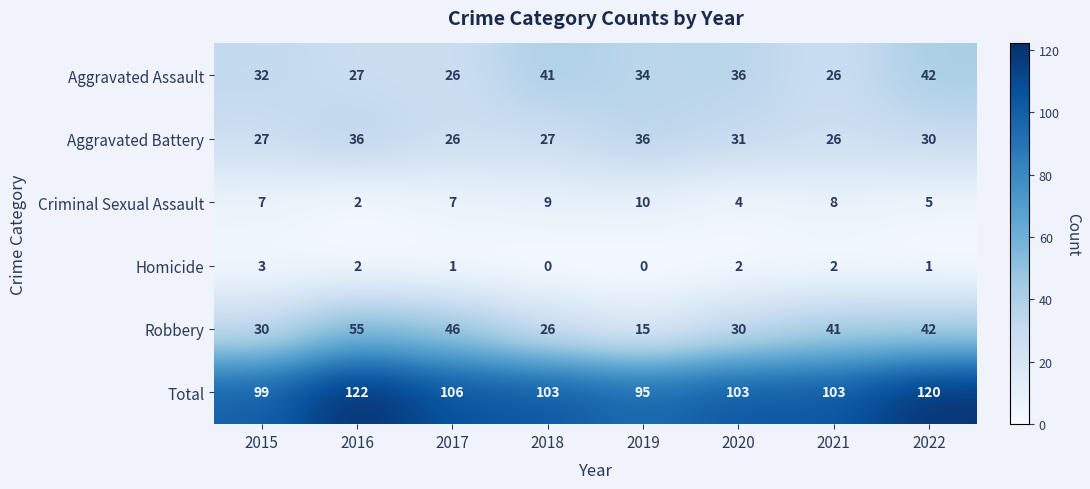

What is the difference between the maximum and second lowest values in the Homicide series?

3